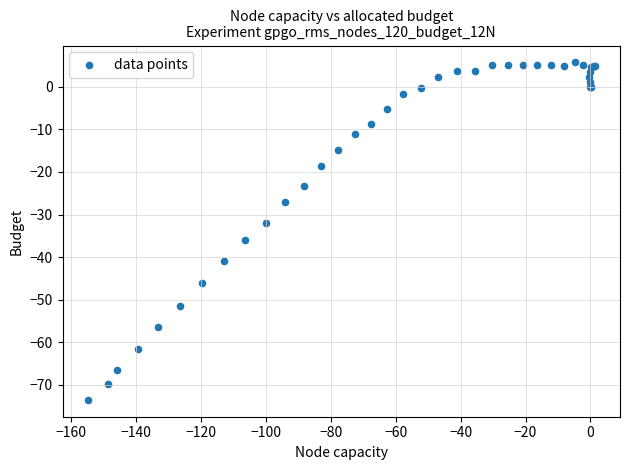

What Y value in the scatter plot is closest to -33?

-31.9